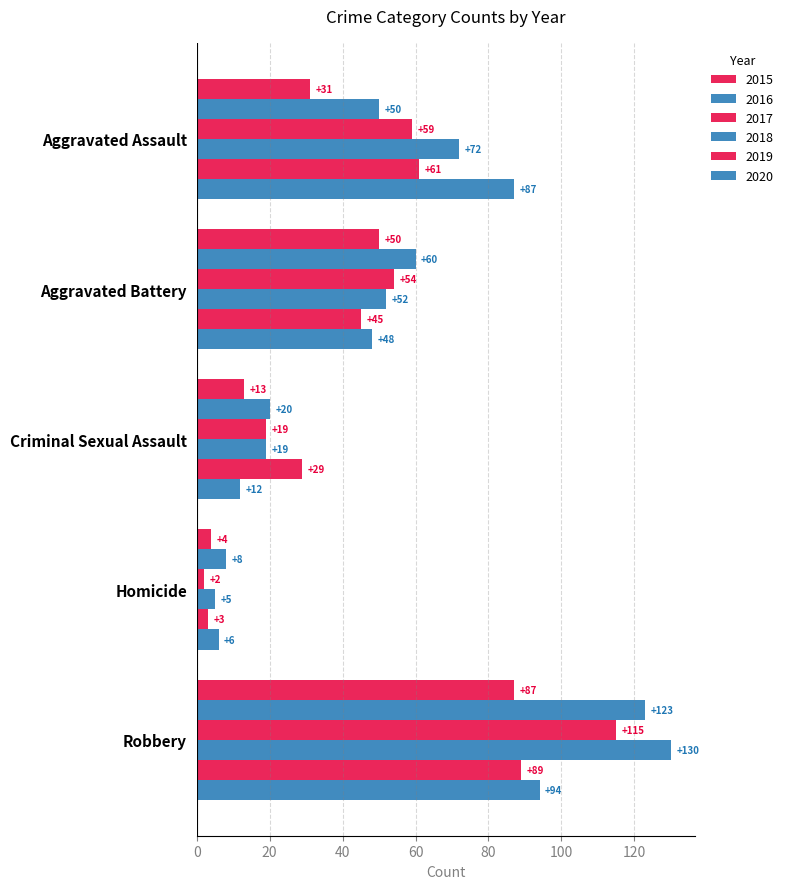

Reading right to left, transcribe all the data shown in this chart.

2015: 87	4	13	50	31
2016: 123	8	20	60	50
2017: 115	2	19	54	59
2018: 130	5	19	52	72
2019: 89	3	29	45	61
2020: 94	6	12	48	87